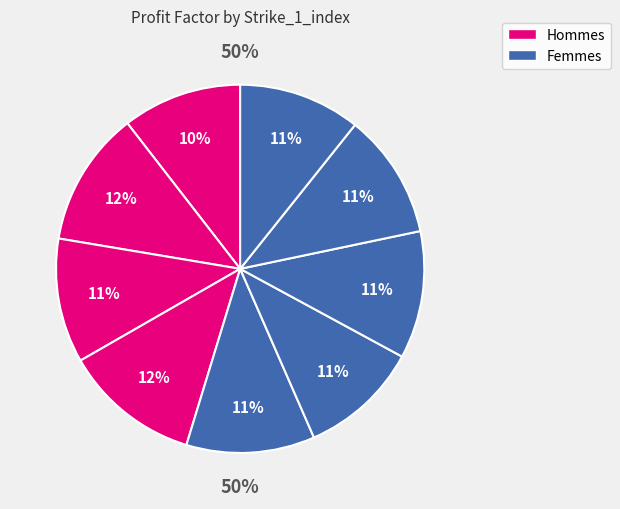

To the nearest percent, what is the difference between the 2 and 1 slice percentages?

1%